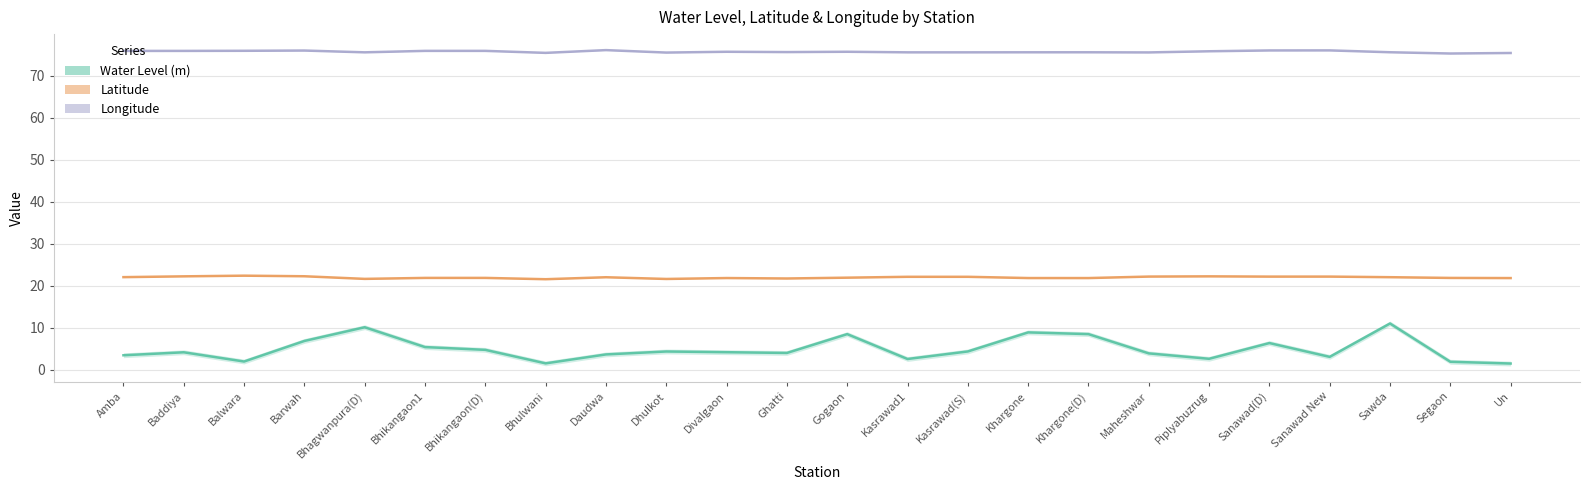

Between Amba and Divalgaon, which series saw the biggest shift?

Water Level (m)